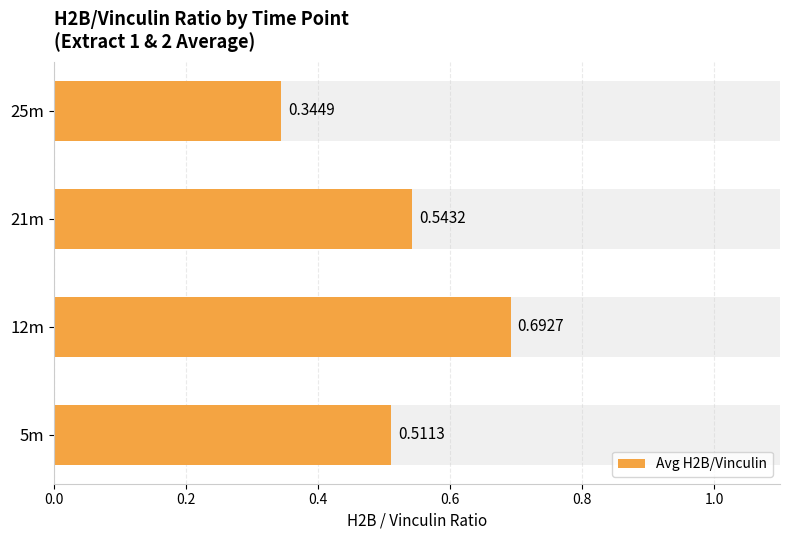

What is the approximate value at 21m?

0.5